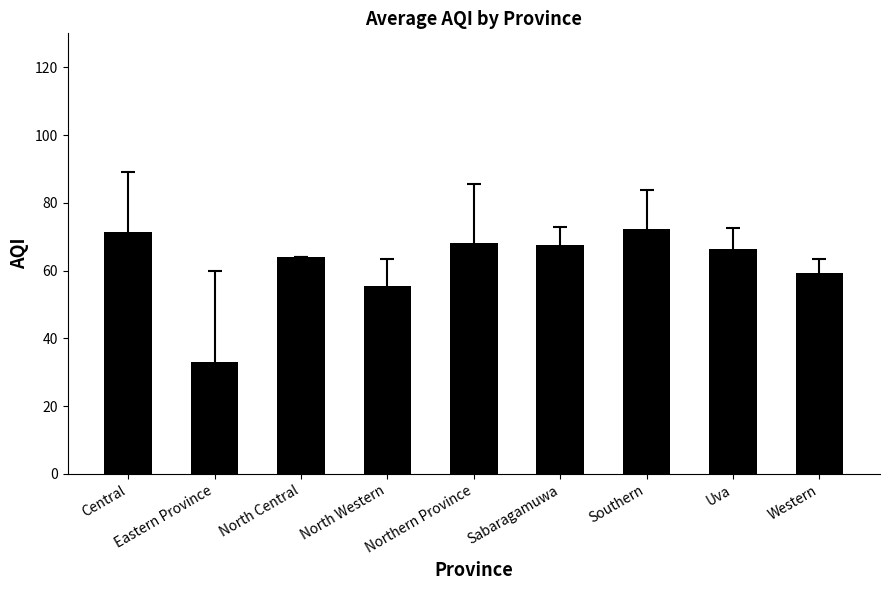

How many bars are there in total?

9